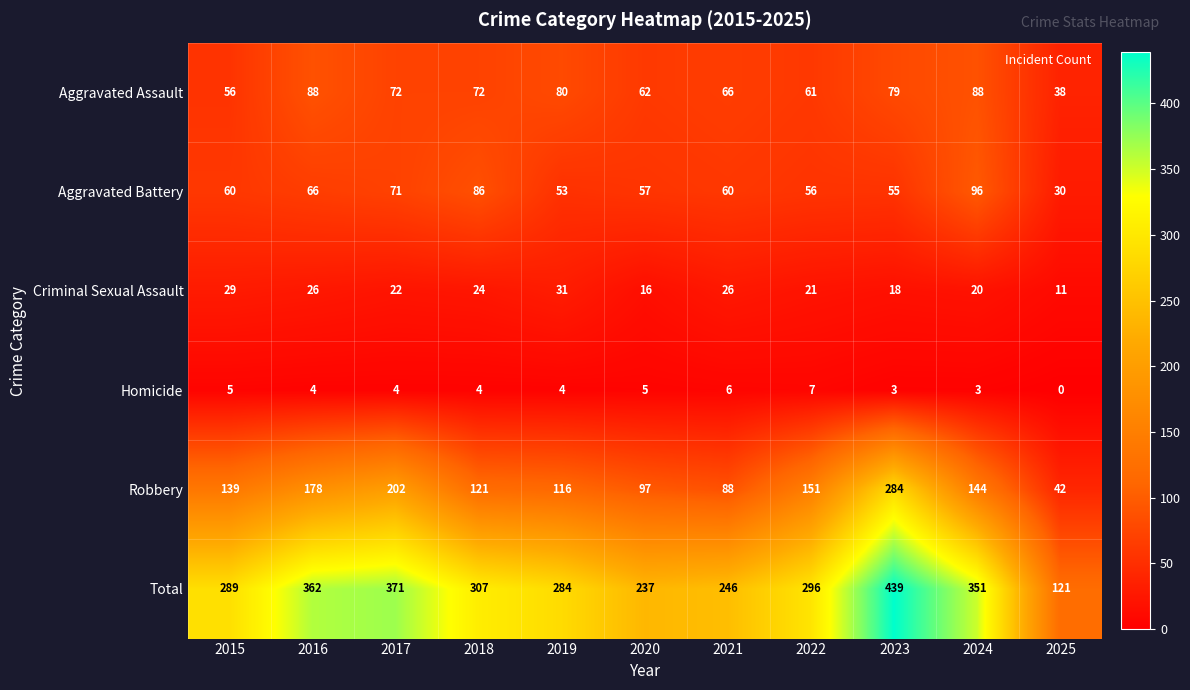

What is the difference between the maximum and minimum values in the Homicide series?

7